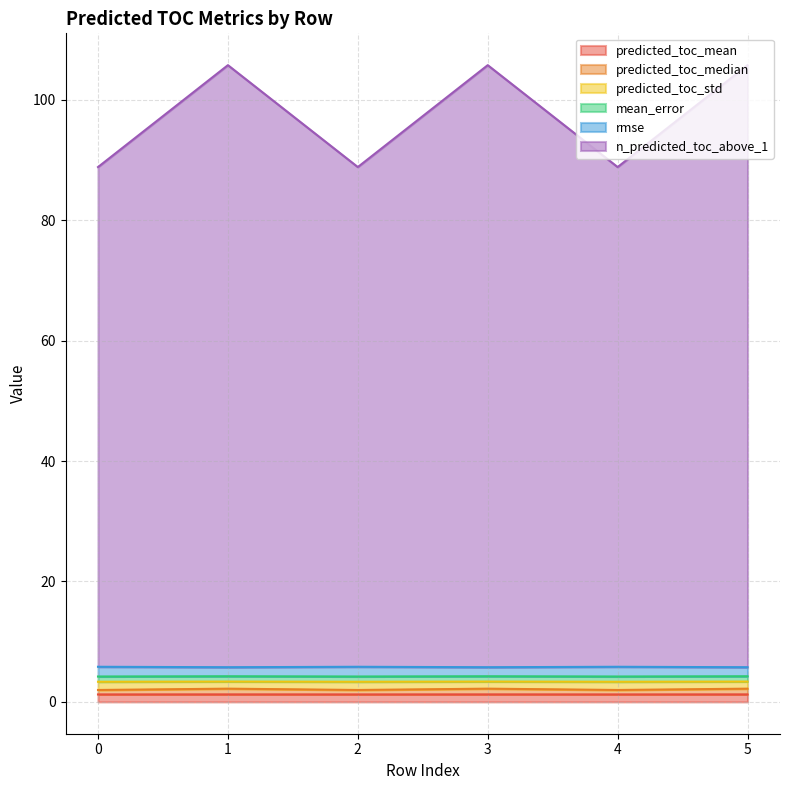

What is the difference between the highest and lowest values at 2?

87.6